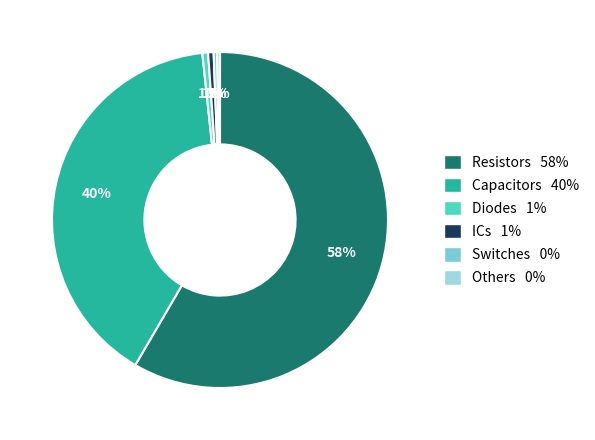

To the nearest percent, what is the difference between the largest and smallest slice percentages?

58%